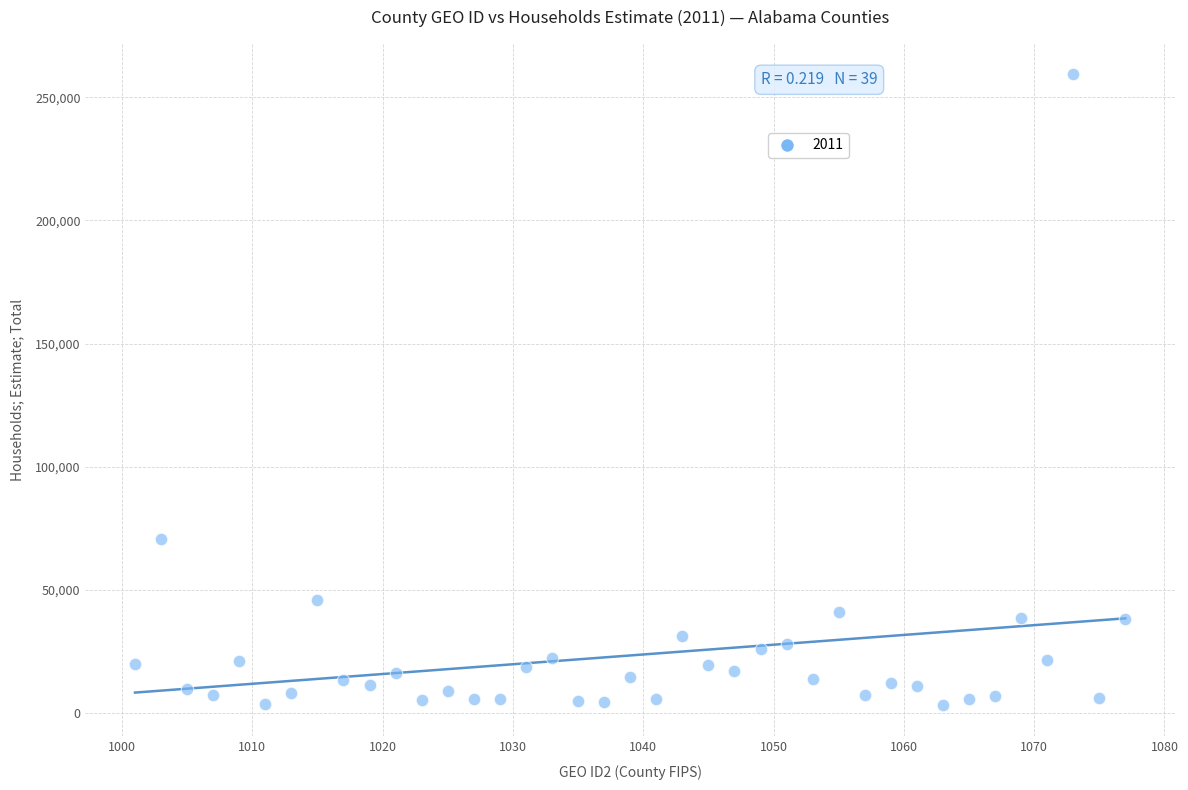

What is the range of Y values (max minus min)?

256037